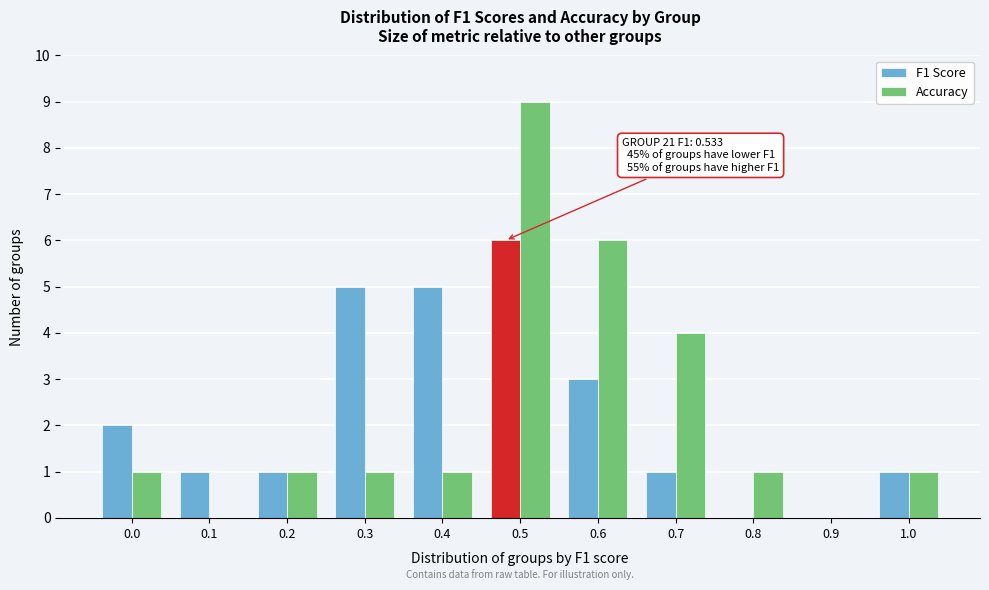

Reading left to right, list all the values displayed in this chart.

F1 Score: 0.0=2	0.1=1	0.2=1	0.3=5	0.4=5	0.5=6	0.6=3	0.7=1	0.8=0	0.9=0	1.0=1
Accuracy: 0.0=1	0.1=0	0.2=1	0.3=1	0.4=1	0.5=9	0.6=6	0.7=4	0.8=1	0.9=0	1.0=1